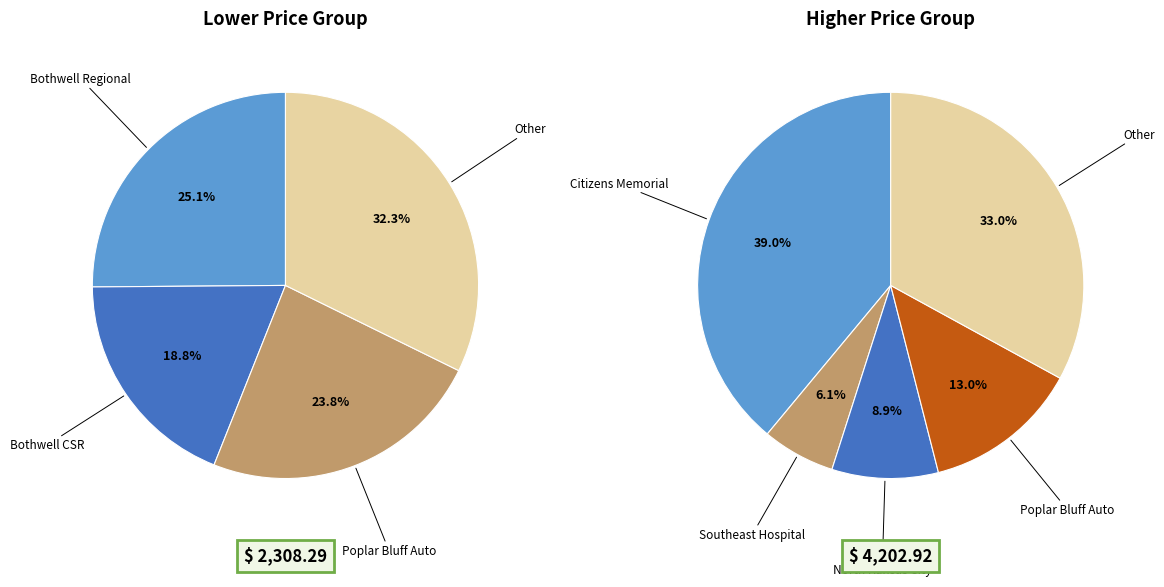

The Citizens Memorial slice represents 45% of the pie. True or false?

False